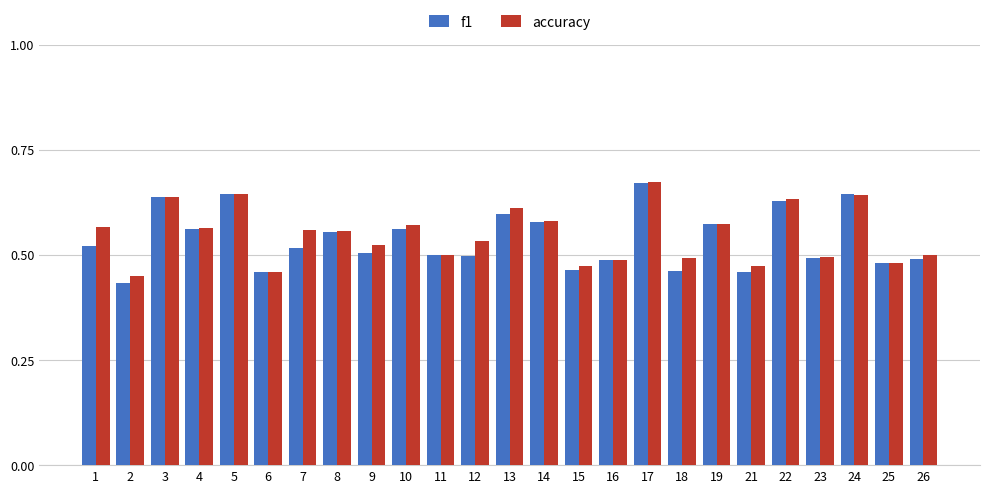

The f1 series shows 0.3 at 18. True or false?

False